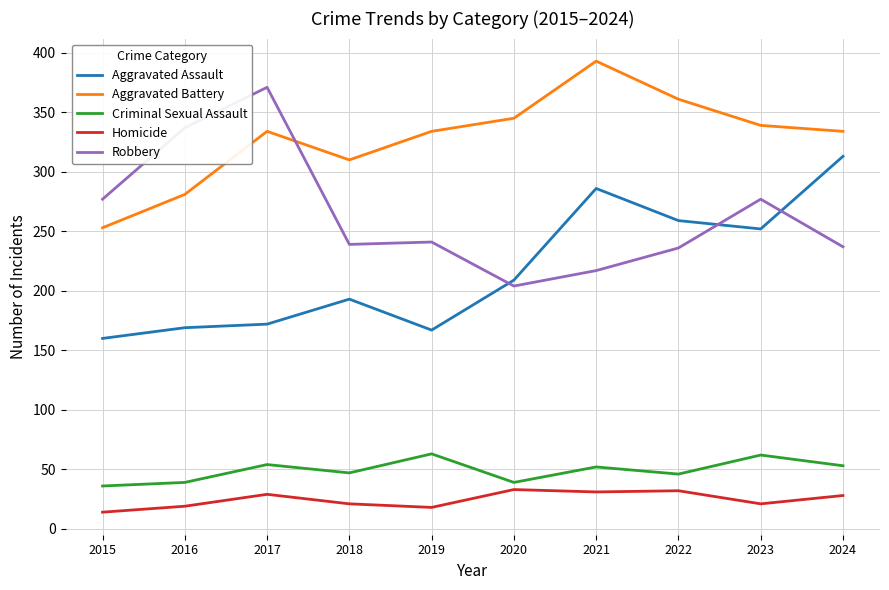

Where do Aggravated Battery and Robbery first cross each other?

2017 and 2018